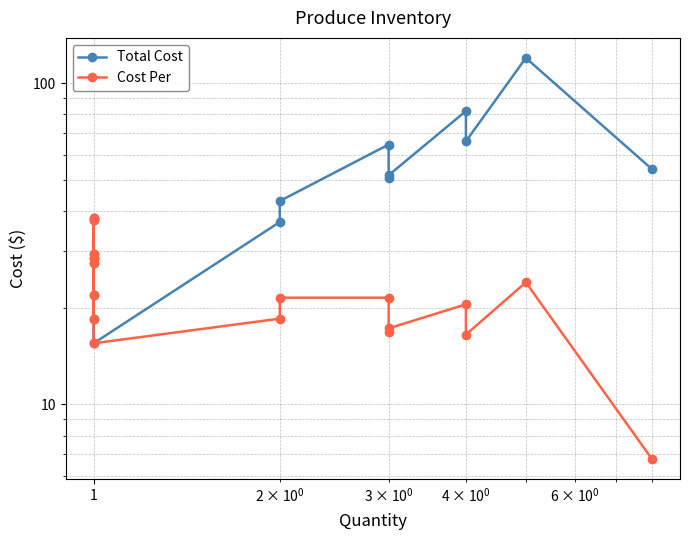

How many lines are shown in the chart?

2